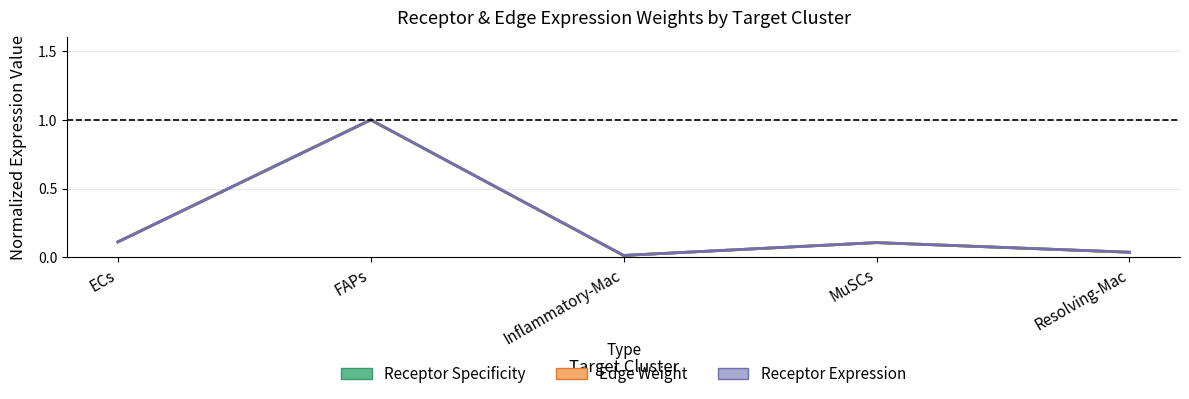

List the labels in order of Receptor expression (mean) value, smallest first.

Inflammatory-Mac, Resolving-Mac, MuSCs, ECs, FAPs